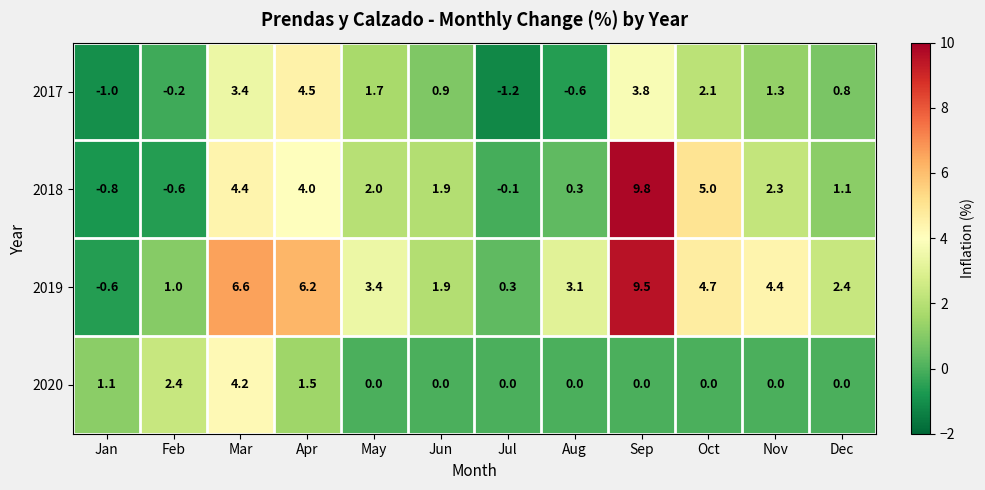

What is the approximate value of 2019 at Apr?

6.2